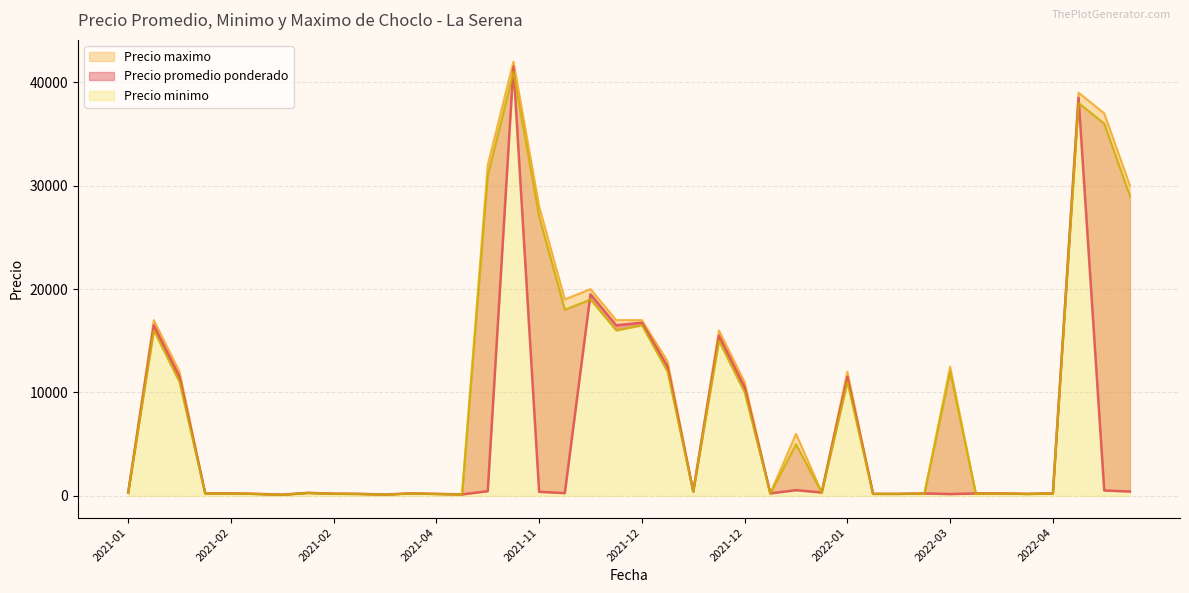

Between 2021-12-17 and 2021-11-19, which series saw the biggest shift?

Precio minimo